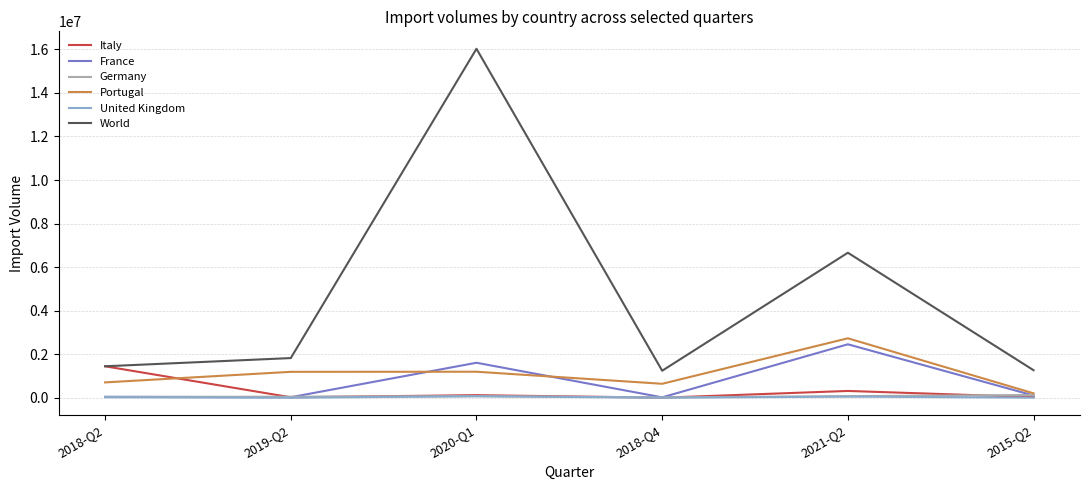

At which label is World closest to 8633541?

2021-Q2